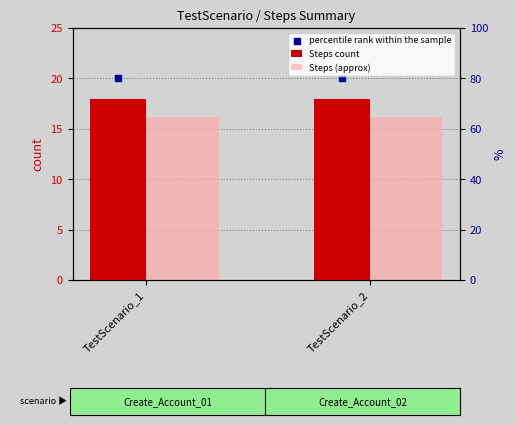

Which series has the largest Y range (max minus min)?

Steps count